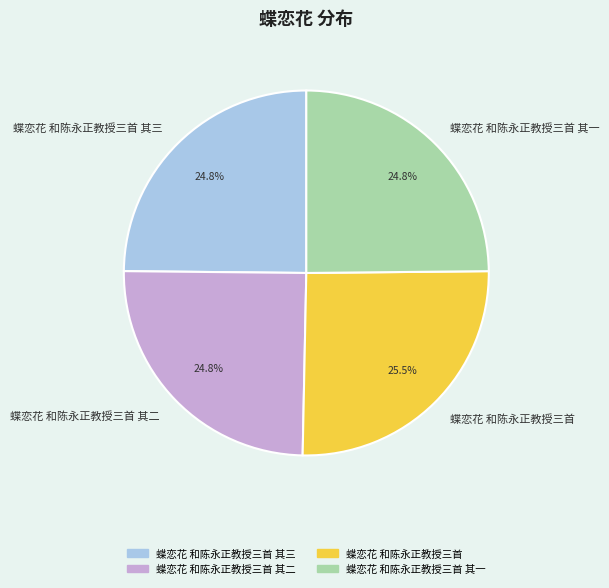

Which has a higher value, 蝶恋花 和陈永正教授三首 or 蝶恋花 和陈永正教授三首 其一?

蝶恋花 和陈永正教授三首